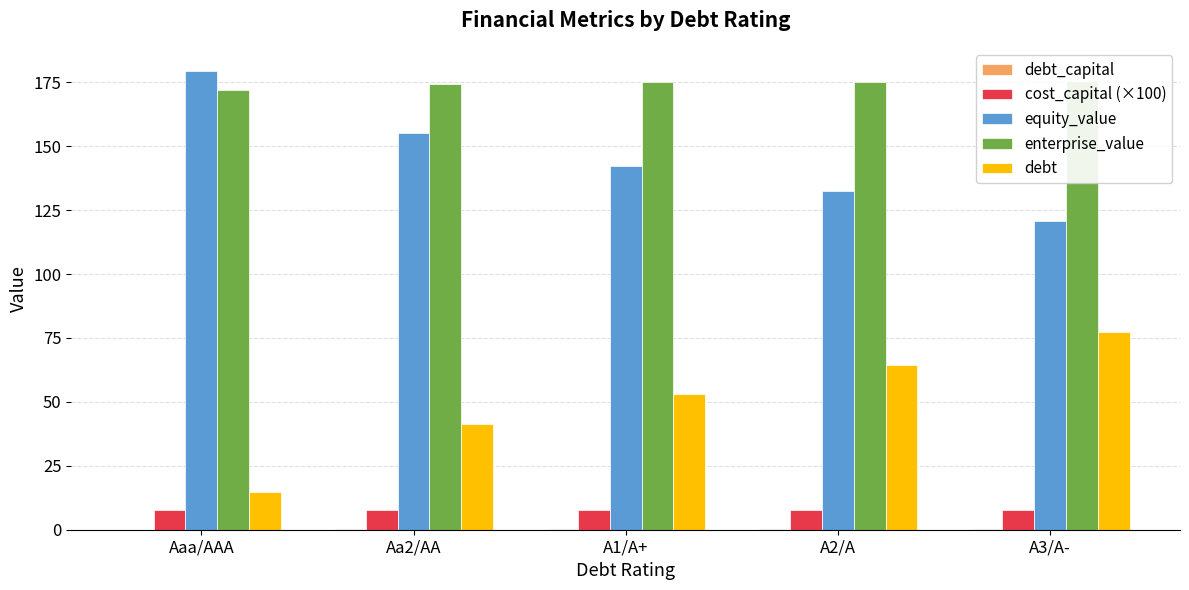

How many groups of bars are there?

5